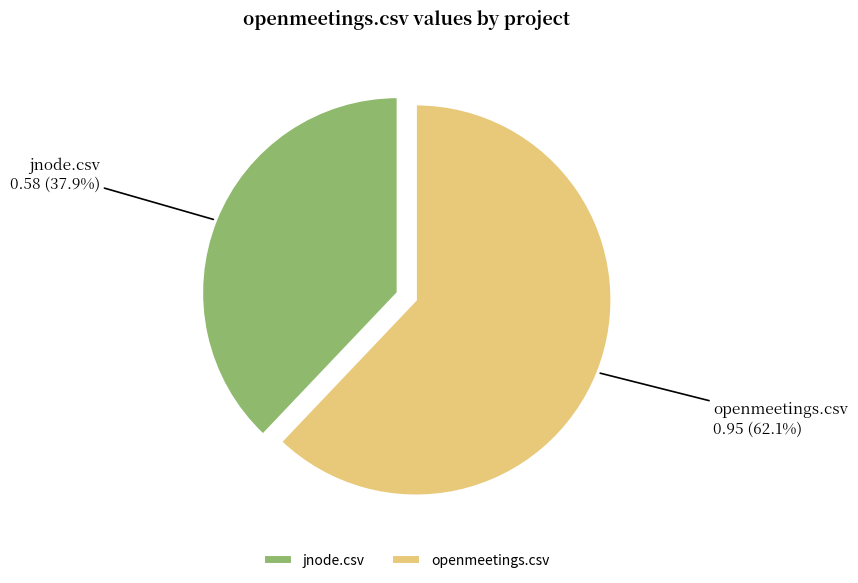

True or false: jnode.csv accounts for 38% of the total.

True